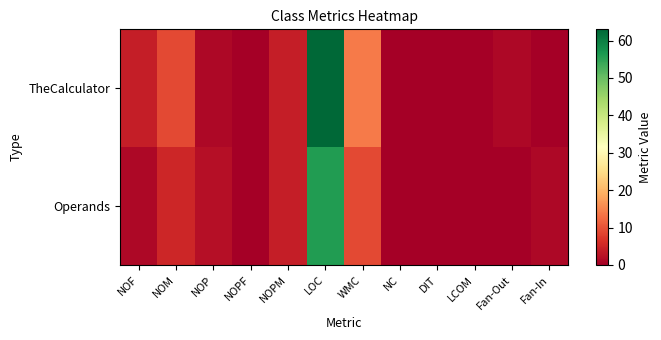

At NOPF, list the series in order from smallest to largest.

Operands, TheCalculator